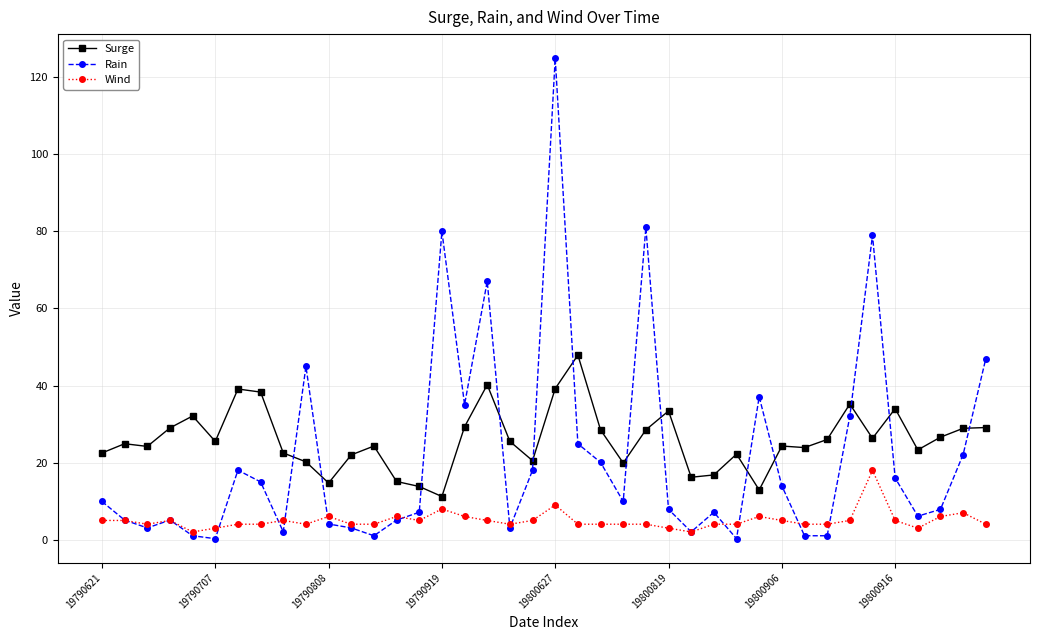

True or false: Rain has more than 1 interior local peaks.

True